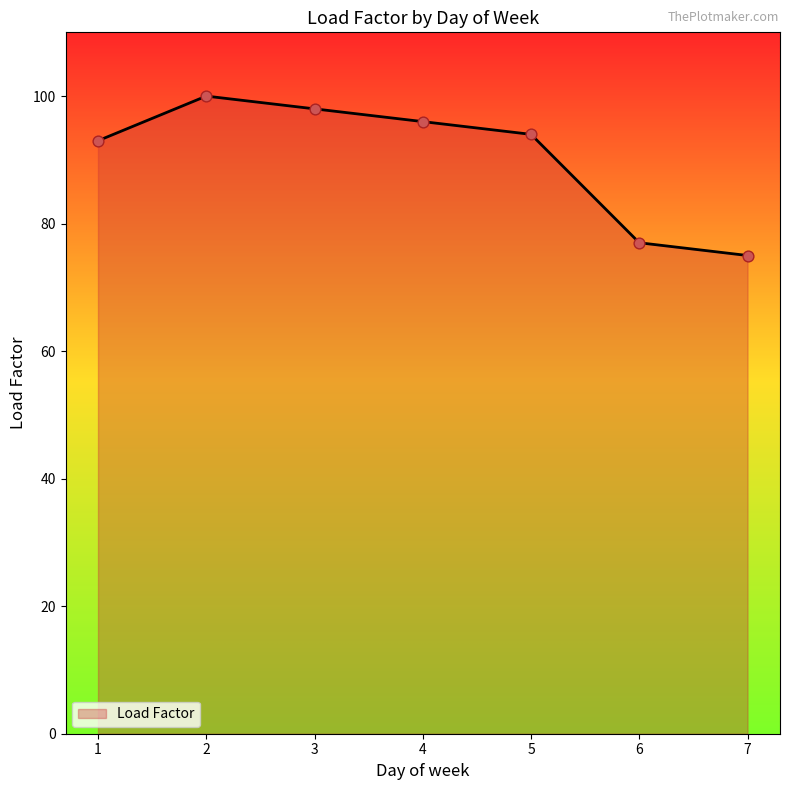

What is the change in value from 5 to 7?

-19